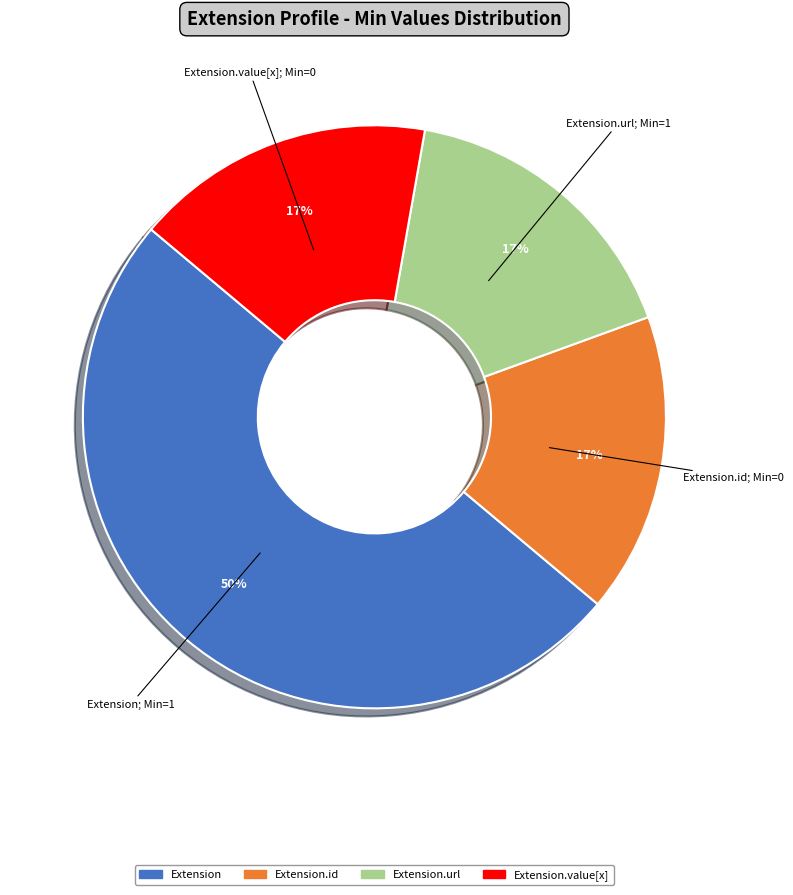

How many segments does this pie chart have?

4